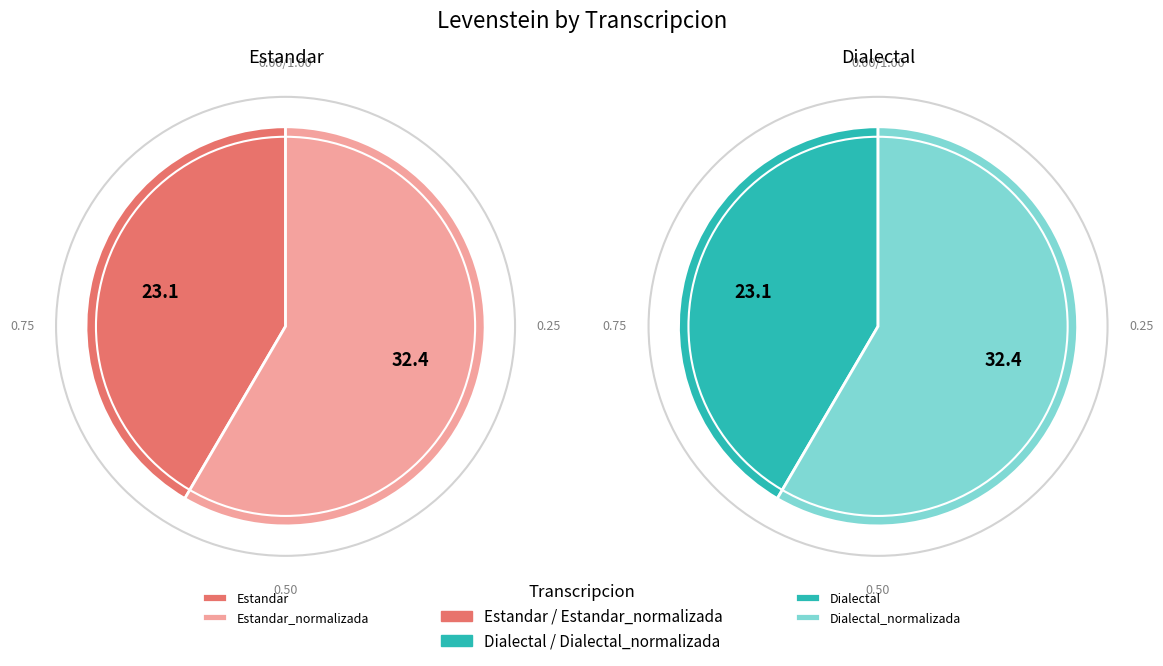

Does Estandar account for over 50% of the chart?

No